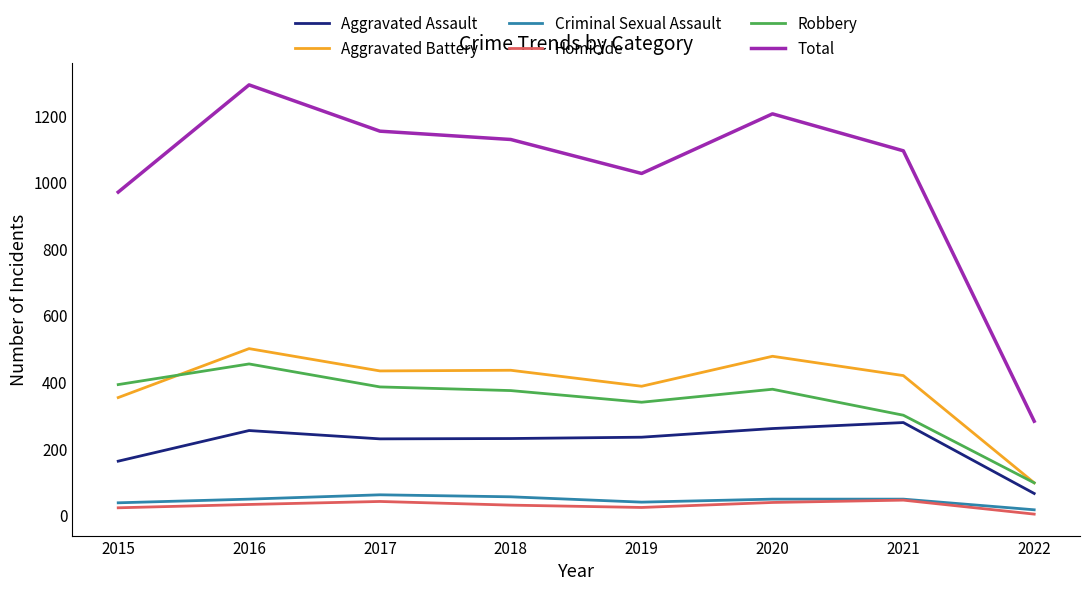

The Homicide series shows 23 at 2015. True or false?

True